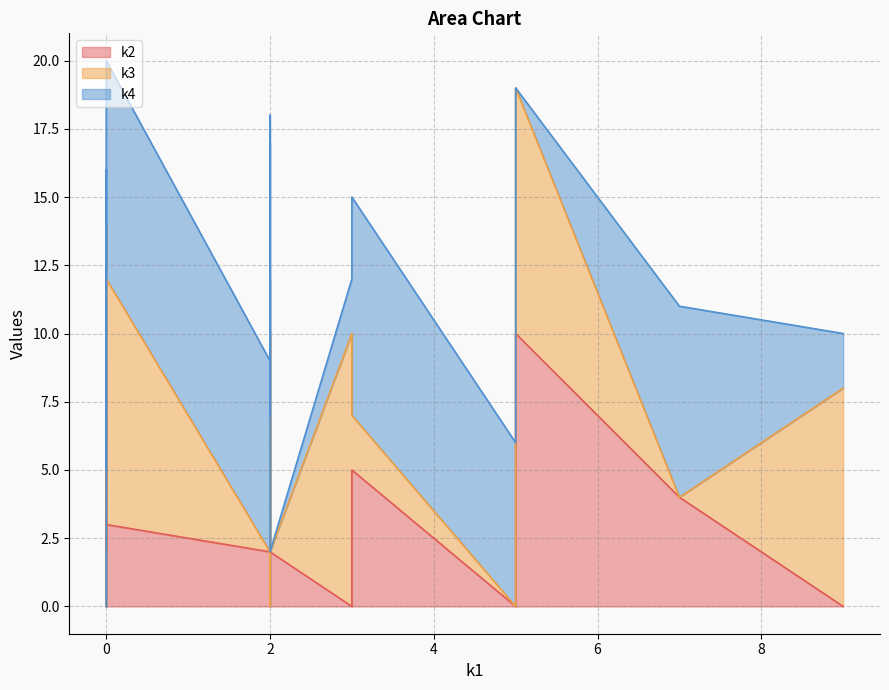

Reading right to left, what are all the values shown in this chart?

k2: 3	2	2	10	0	3	0	2	9	5	0	10	7	7	6	0	4	0	2	0
k3: 9	0	3	9	7	3	10	0	0	2	0	2	7	5	5	8	0	0	8	0
k4: 8	0	0	0	10	10	2	7	3	8	7	6	2	2	4	2	7	6	0	0